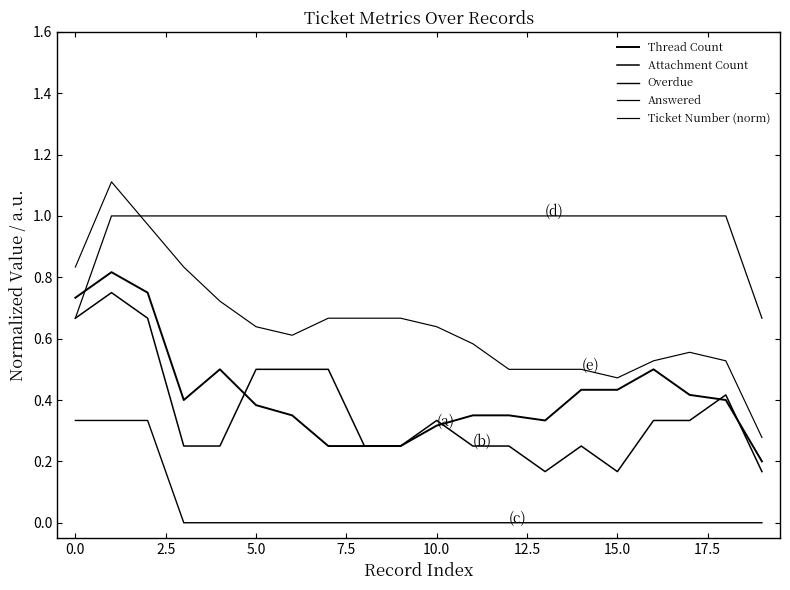

Is this an area chart (filled region under the line)?

No